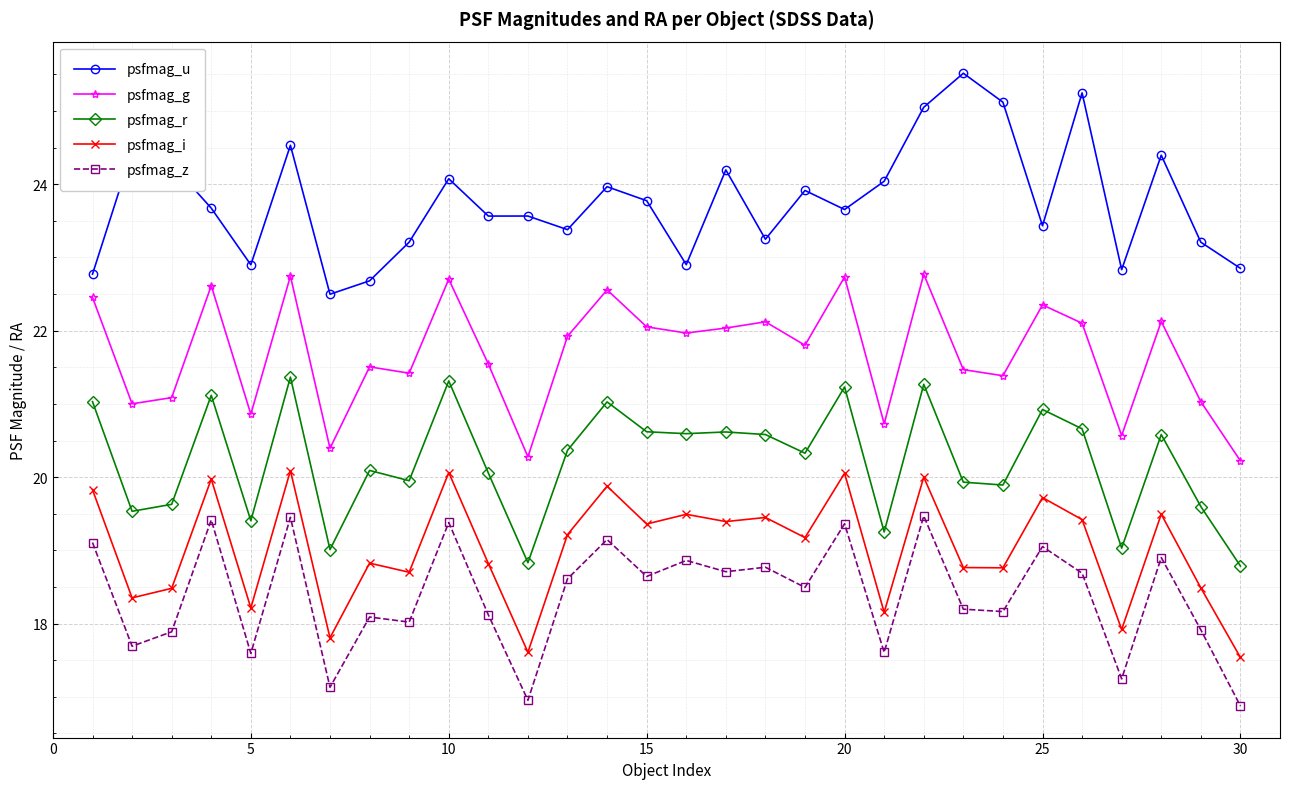

List the series in order of their peak value, highest first.

psfmag_u, psfmag_g, psfmag_r, psfmag_i, psfmag_z